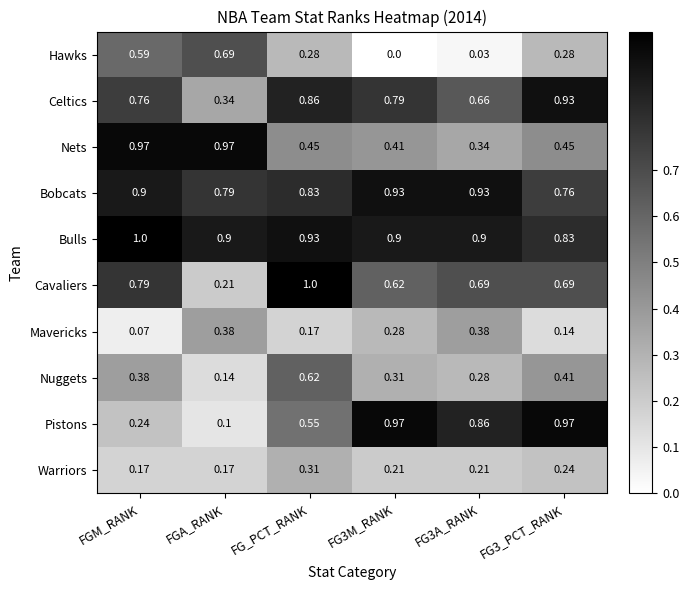

Which series has the widest spread of values?

Pistons